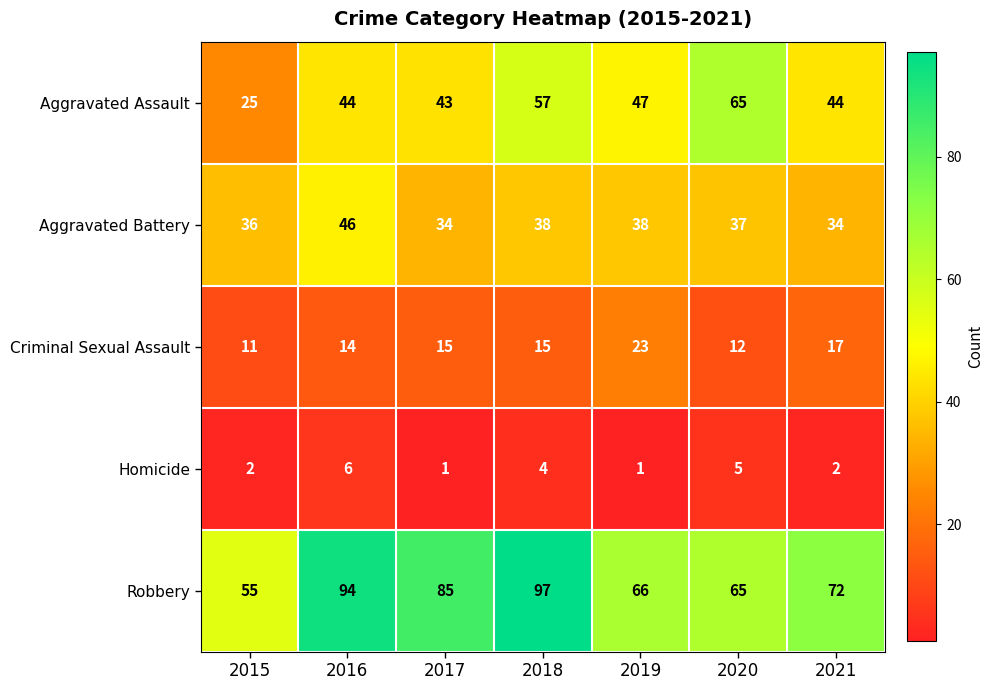

What is the greatest value displayed?

97